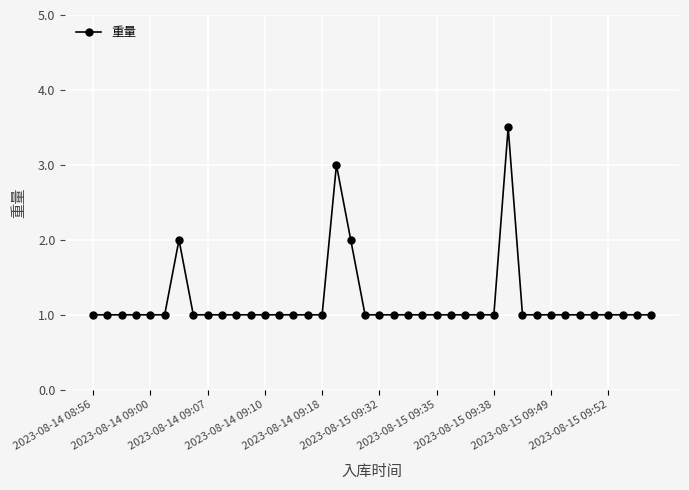

What is the maximum value shown in the chart?

3.5